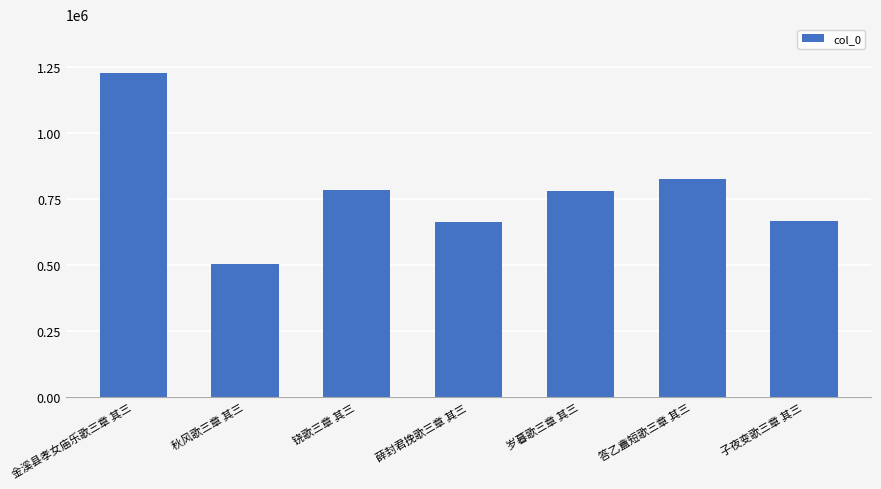

The value at 薛封君挽歌三章 其三 is 663393. True or false?

True